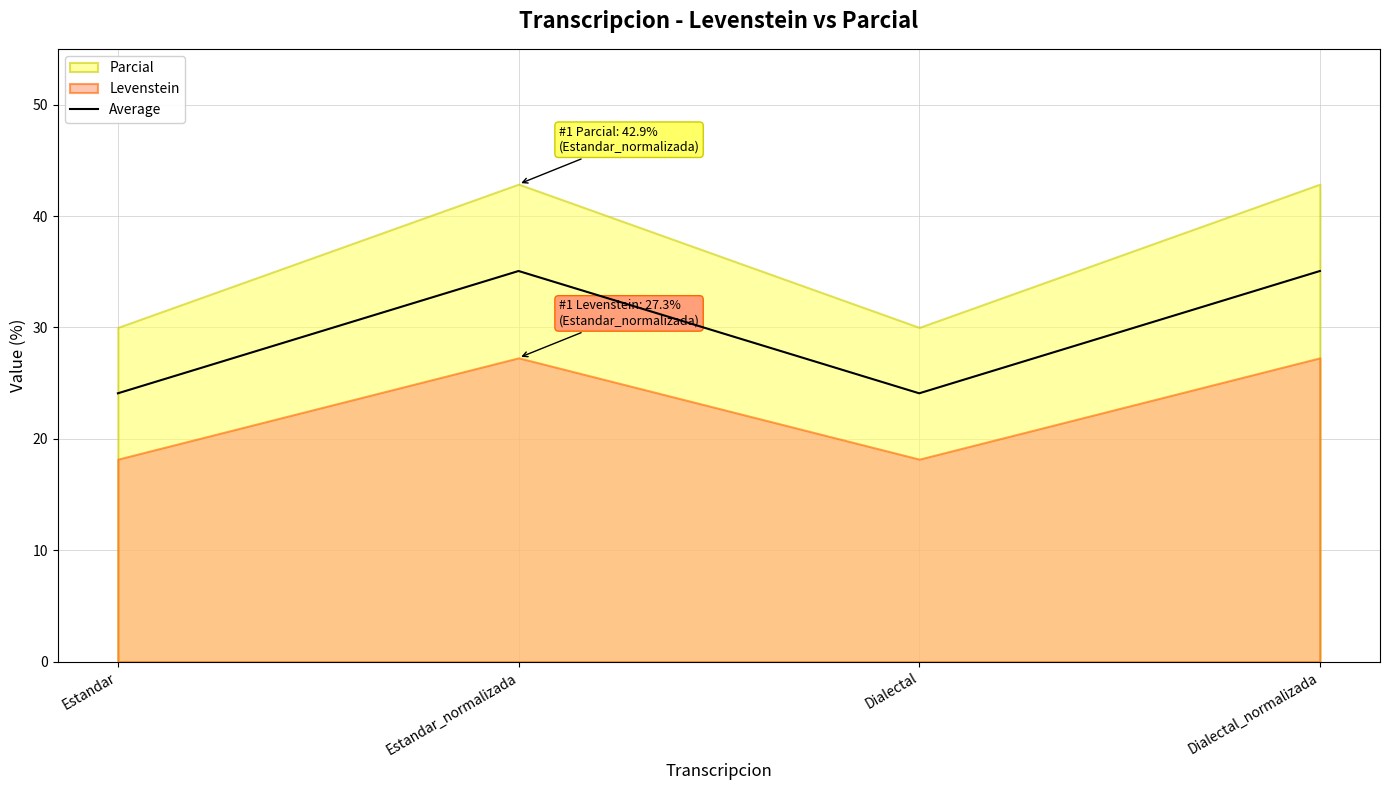

List the labels in order of value, smallest first.

Estandar, Dialectal, Estandar_normalizada, Dialectal_normalizada